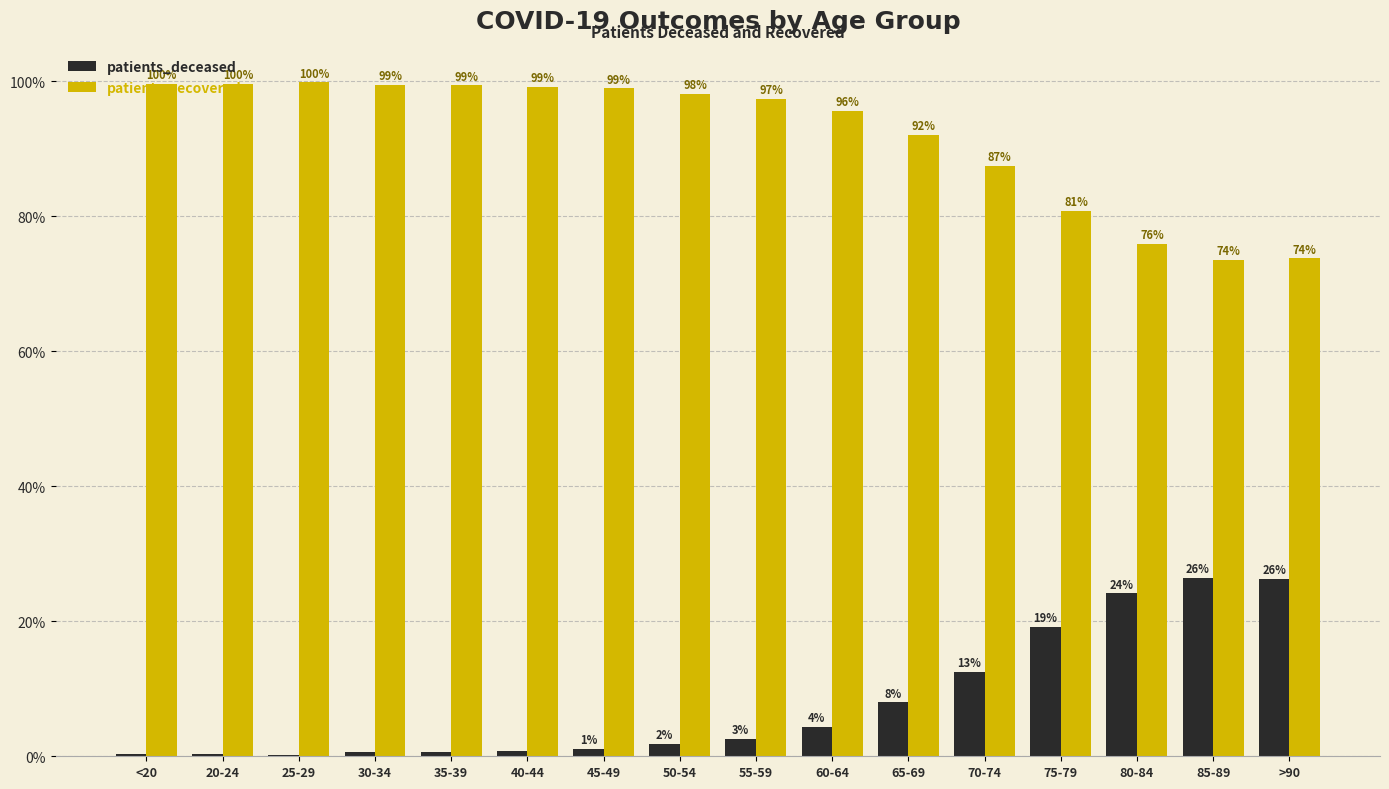

Is it true that patients_recovered equals 73.5 at 85-89?

True